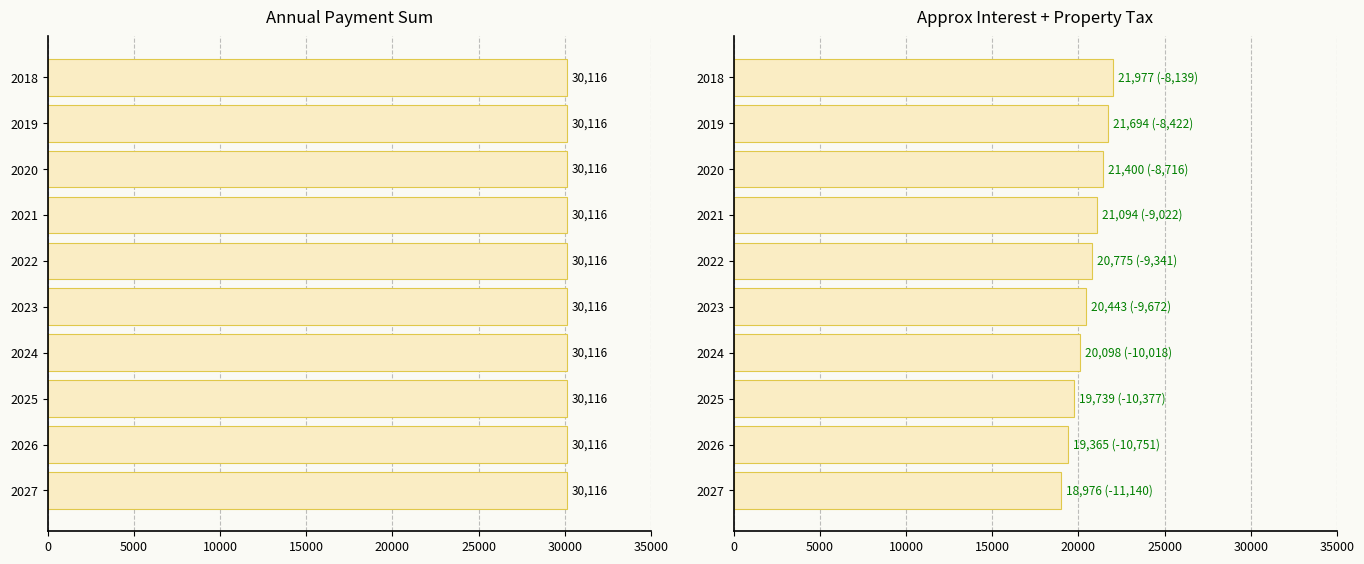

Which series has the widest spread of values?

approx Interest + property tax